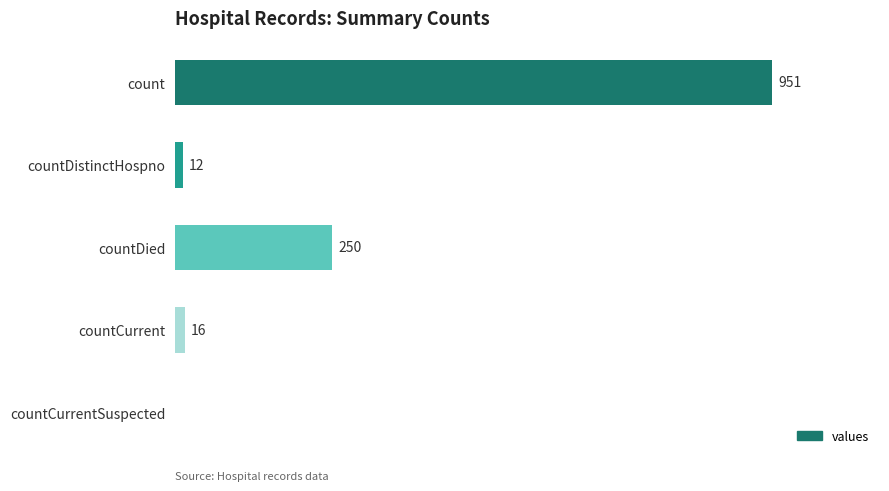

Between count and countCurrent, which is larger?

count